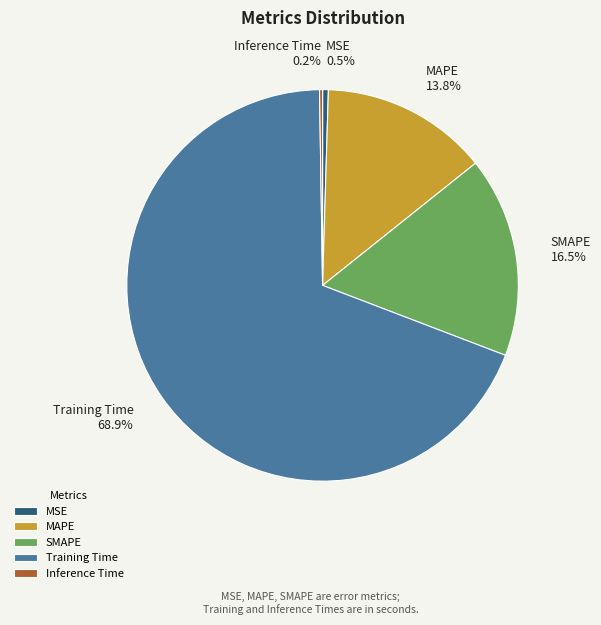

Combined, do MSE and Training Time account for over 50%?

Yes